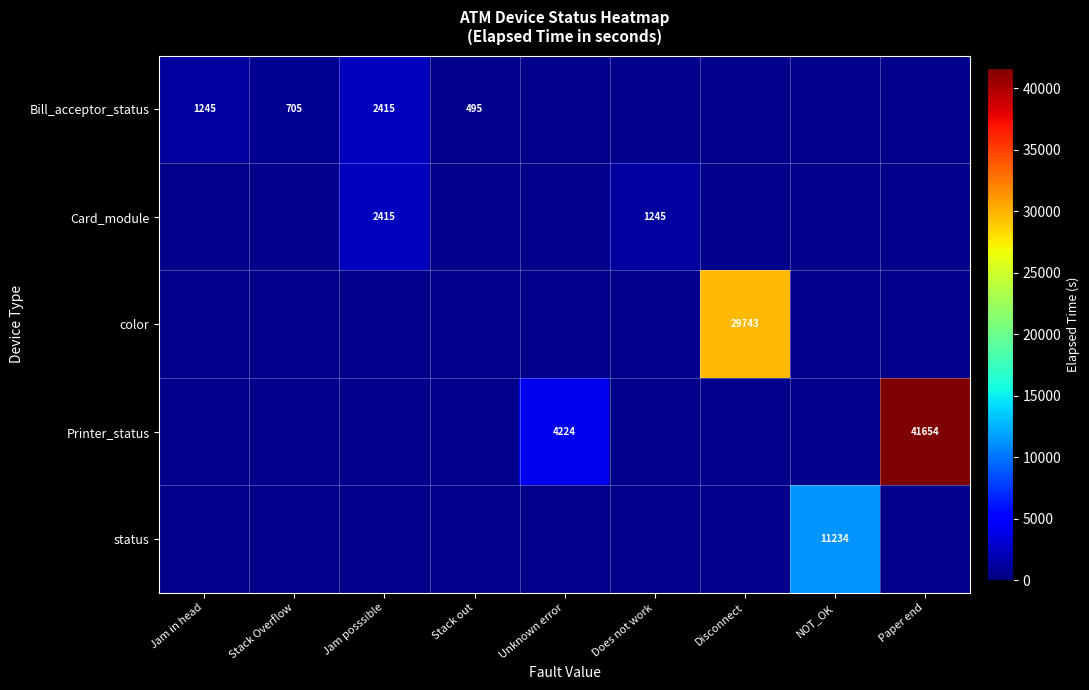

The Card_module series shows 1245 at Does not work. True or false?

True